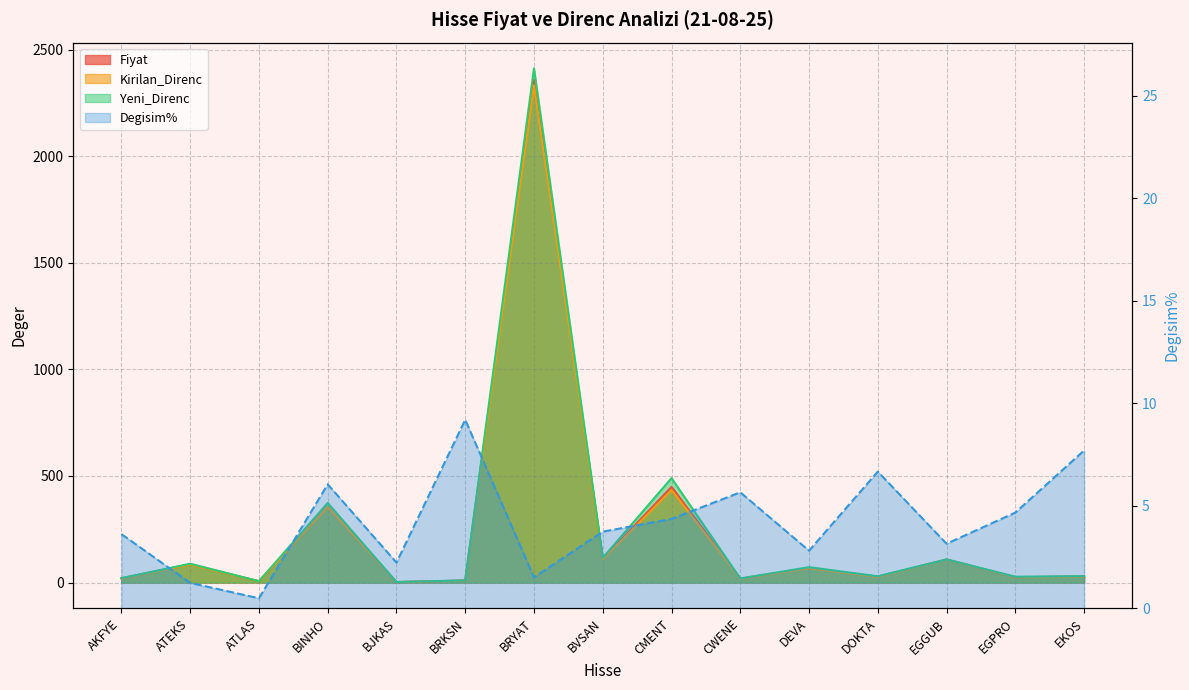

What is the sum of all Degisim% values?

63.1